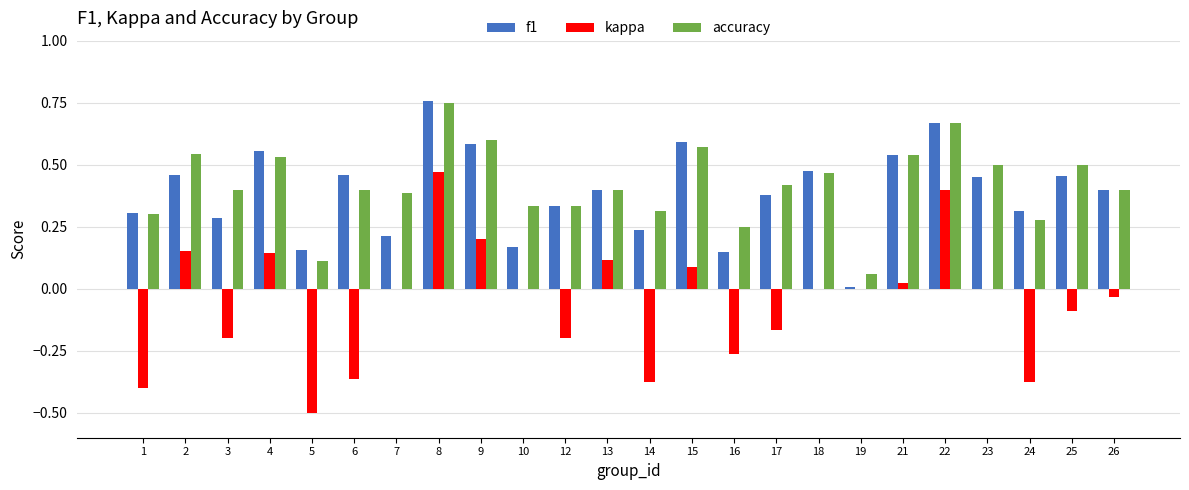

Are the bars horizontal?

No